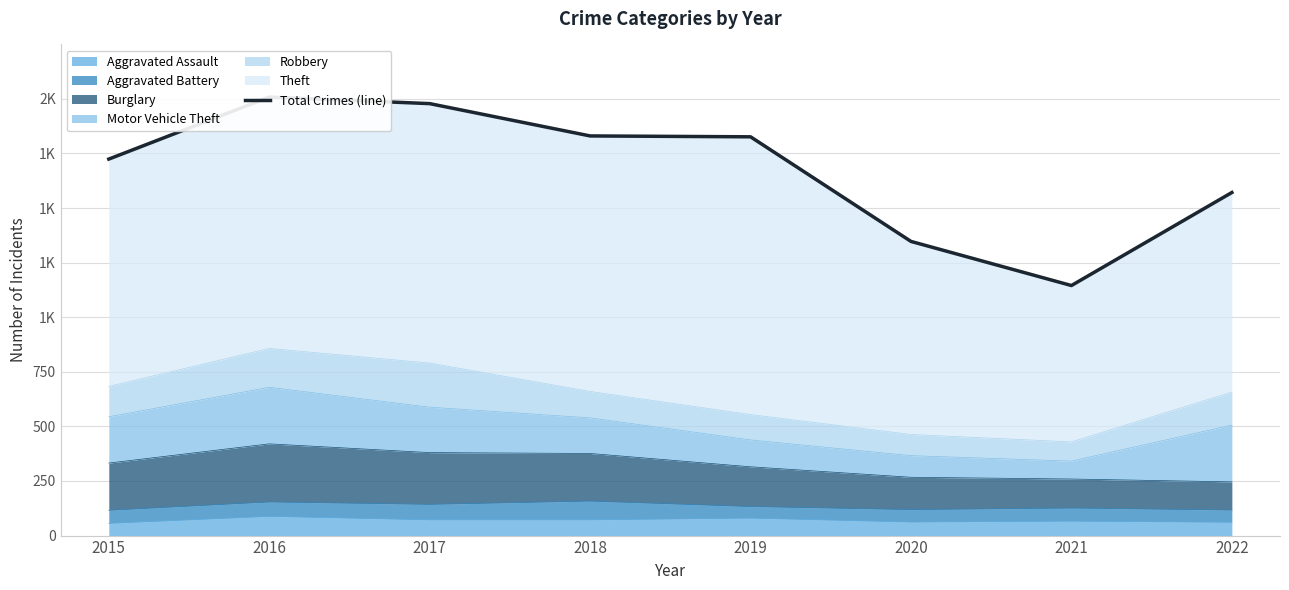

What is the greatest value displayed?

2008